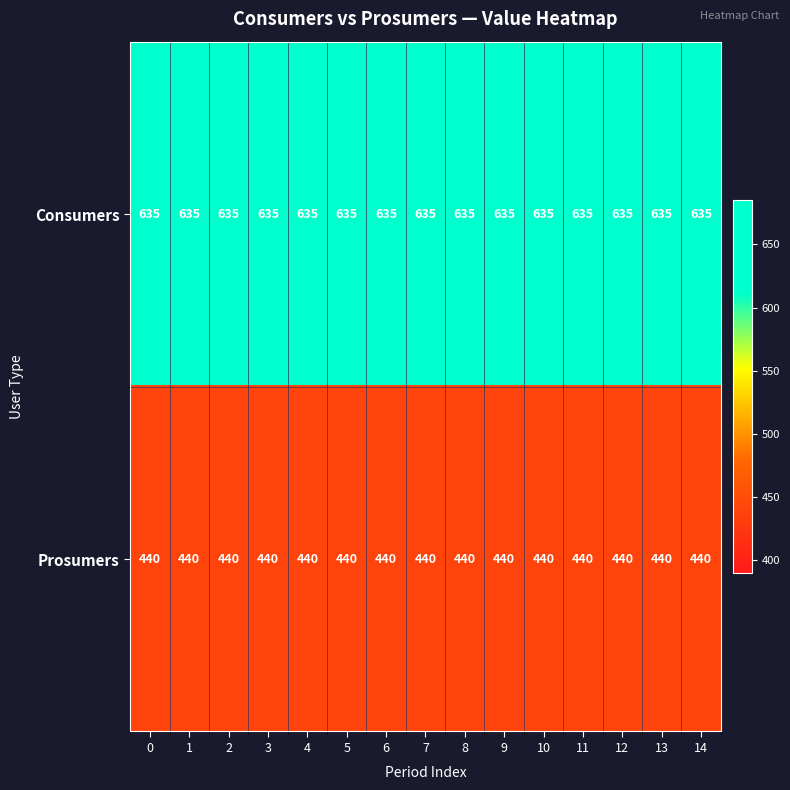

Which series has the largest total across all categories?

Consumers